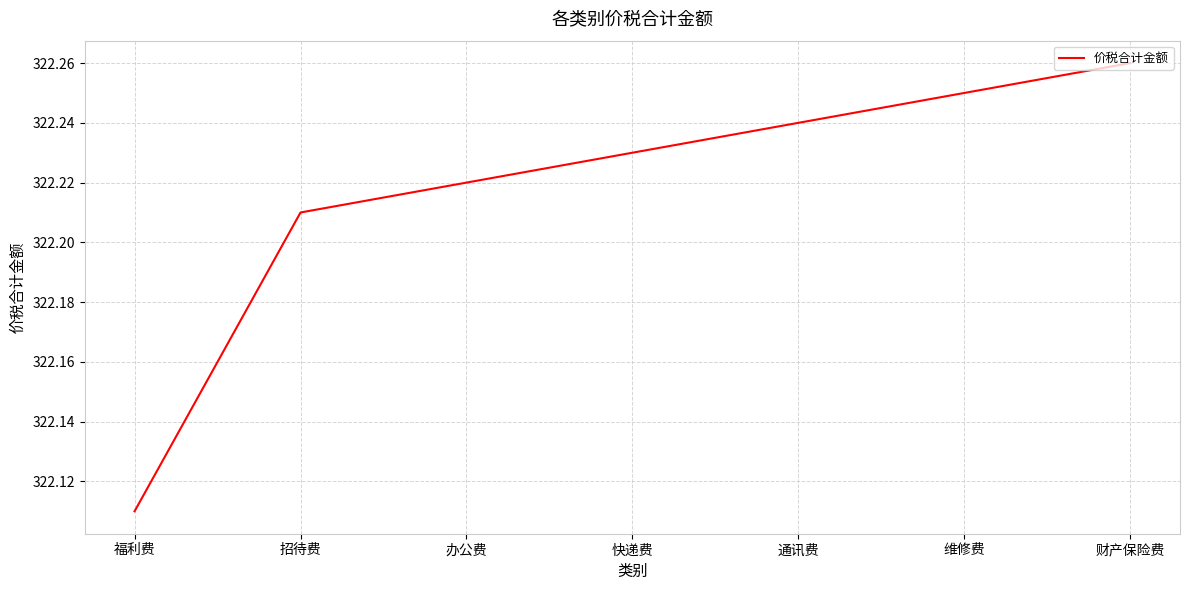

At which label is the value closest to 322?

福利费